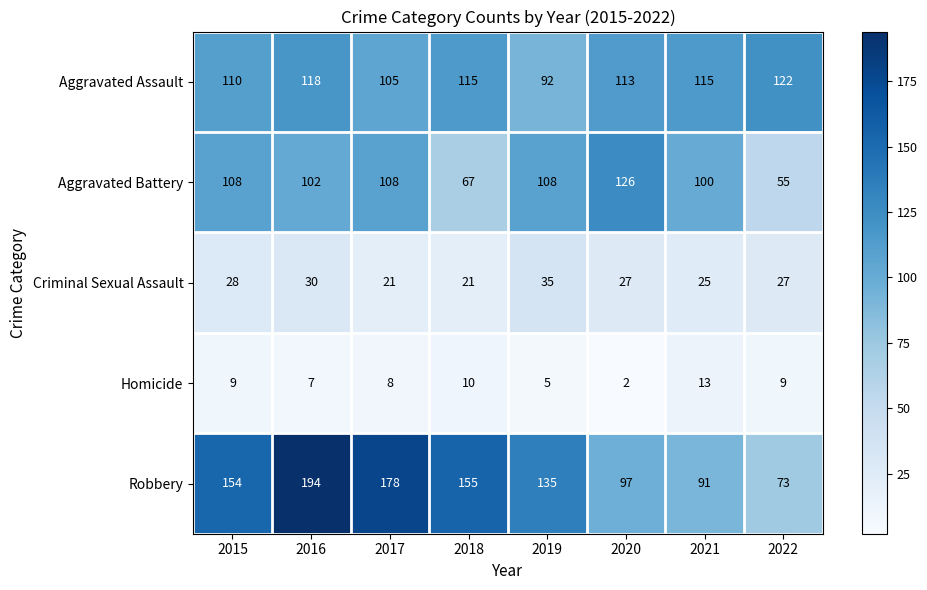

What is the sum of all Criminal Sexual Assault values?

214